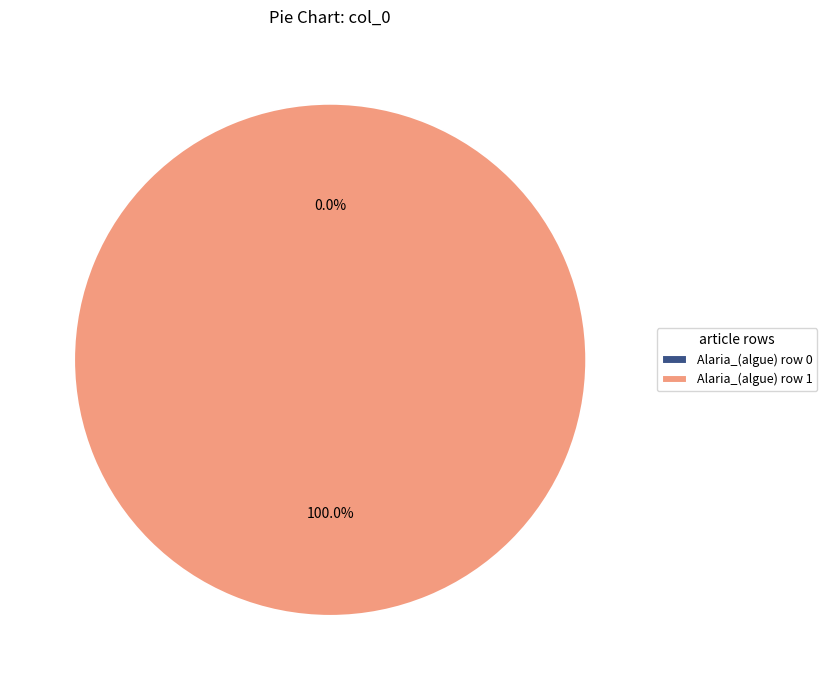

To the nearest percent, what portion does Alaria_(algue) row 1 represent?

100%